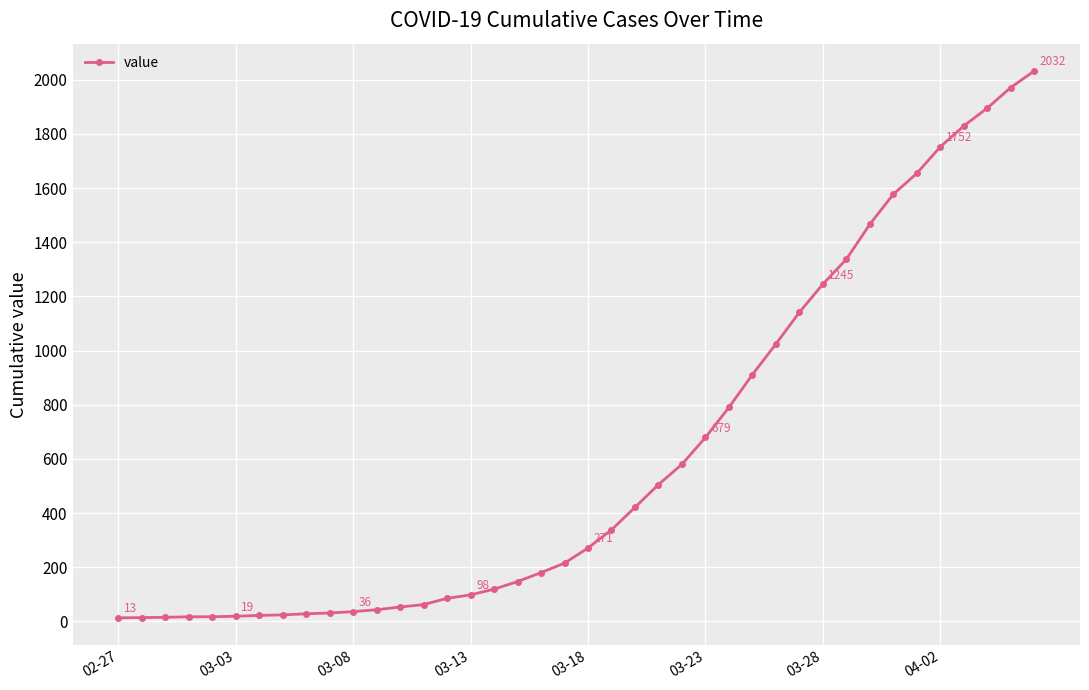

What is the greatest value displayed?

2032